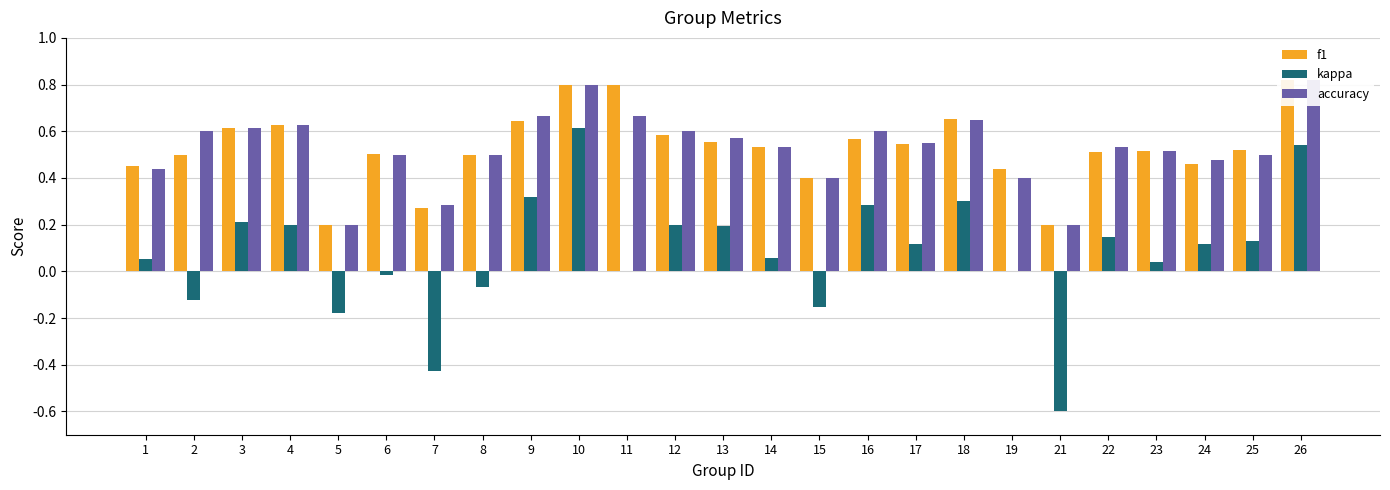

At which label does accuracy reach its minimum?

5